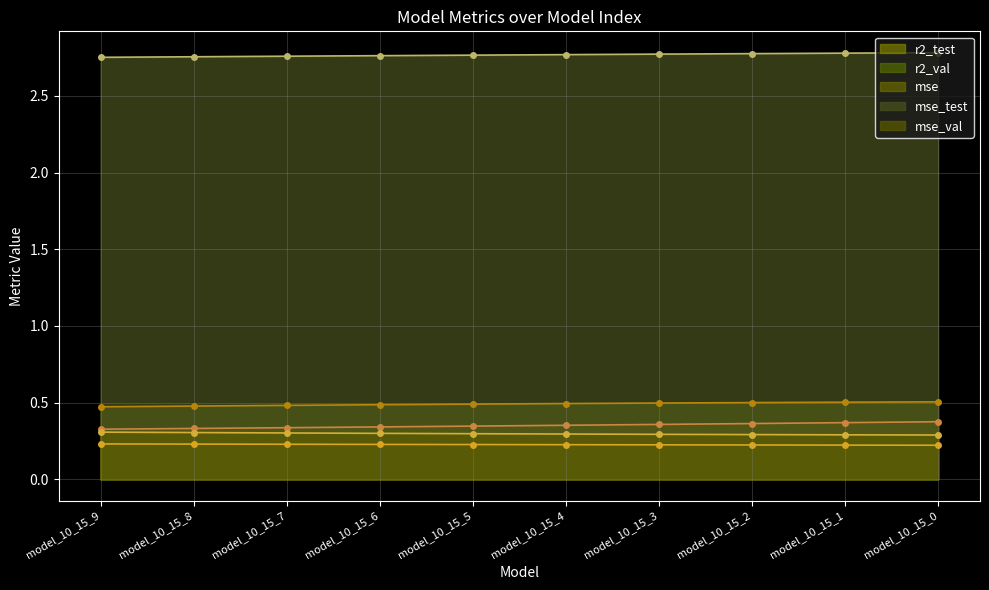

What value does the mse series have at model_10_15_0?

0.4